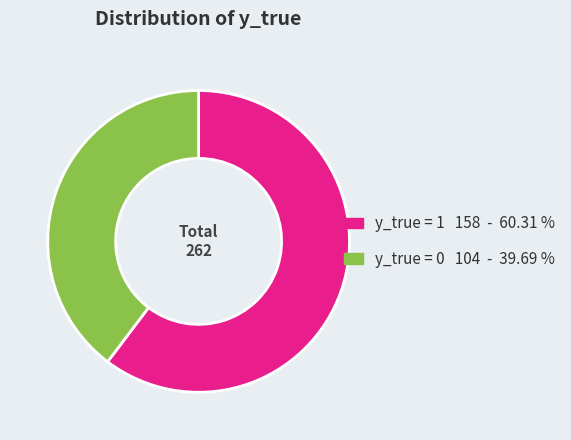

Does any single category account for the majority?

Yes